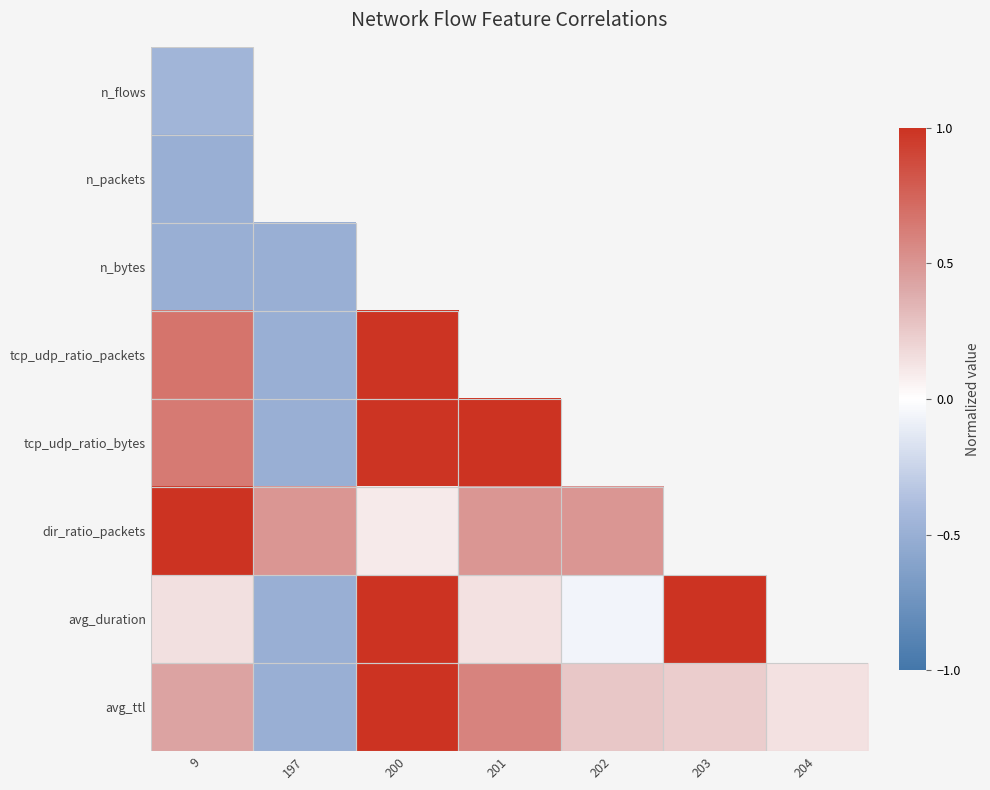

At which category does the chart reach its minimum across all series?

197